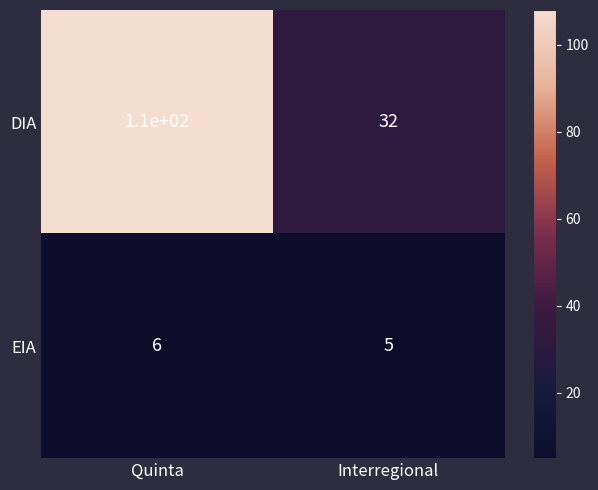

What is the total value across all series at Quinta?

116